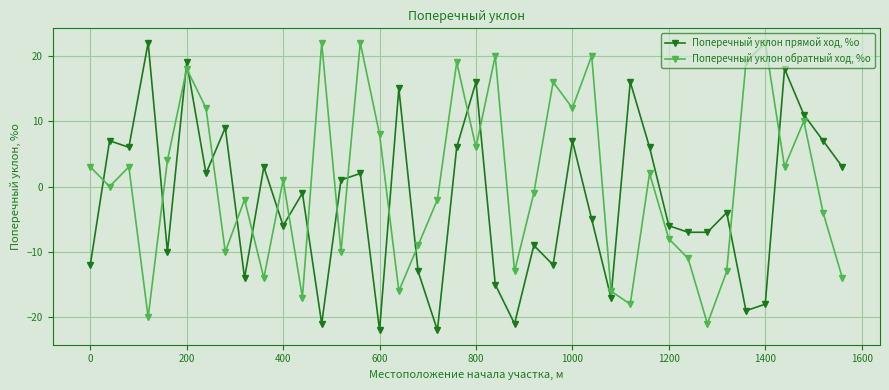

Which series has the largest total across all categories?

Поперечный уклон обратный ход, %о